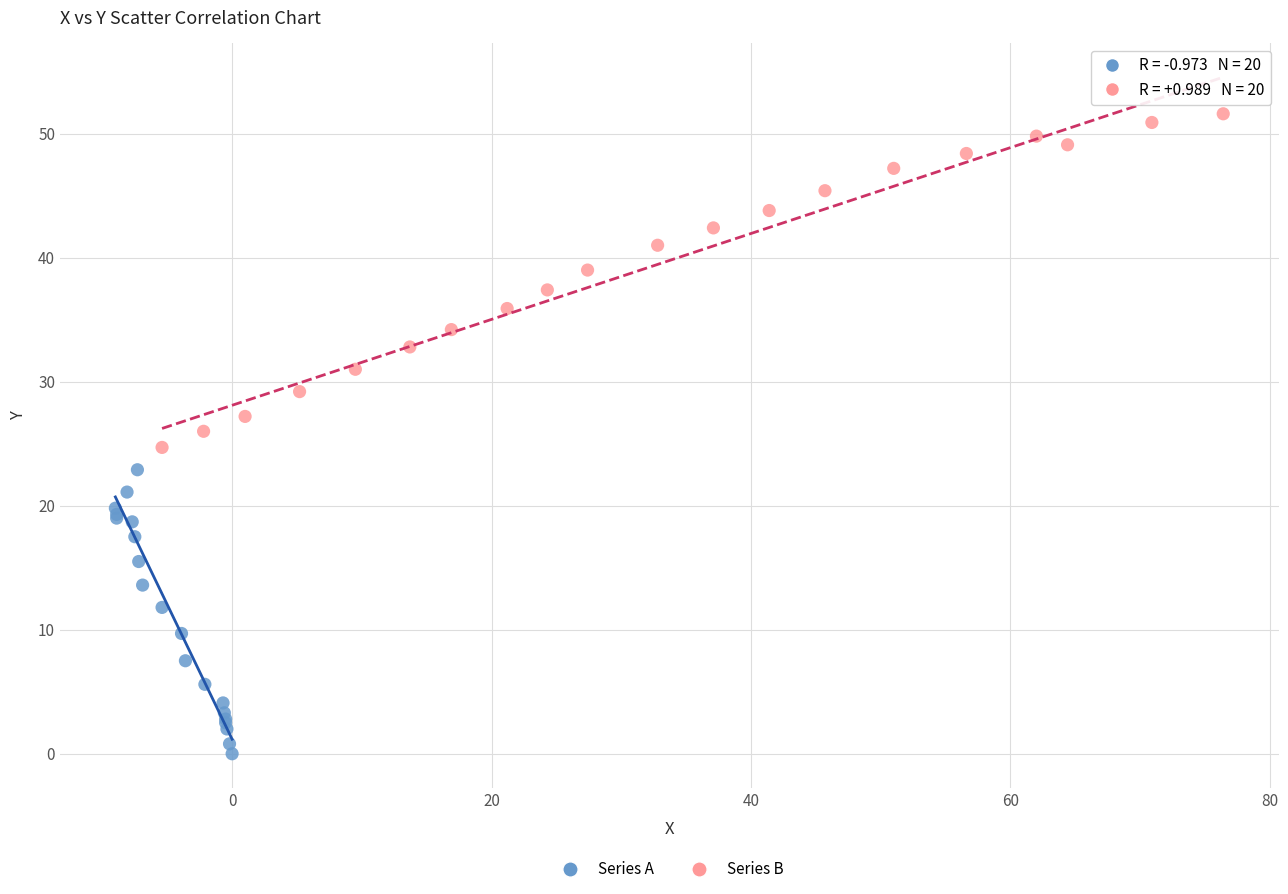

Which series has the largest Y range (max minus min)?

Series B